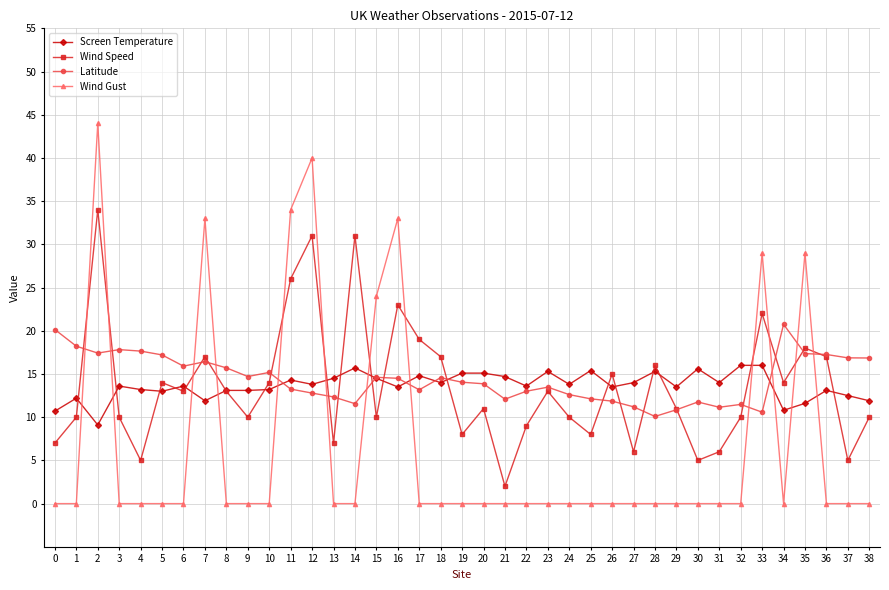

What is the average value of the Wind Gust series?

6.8